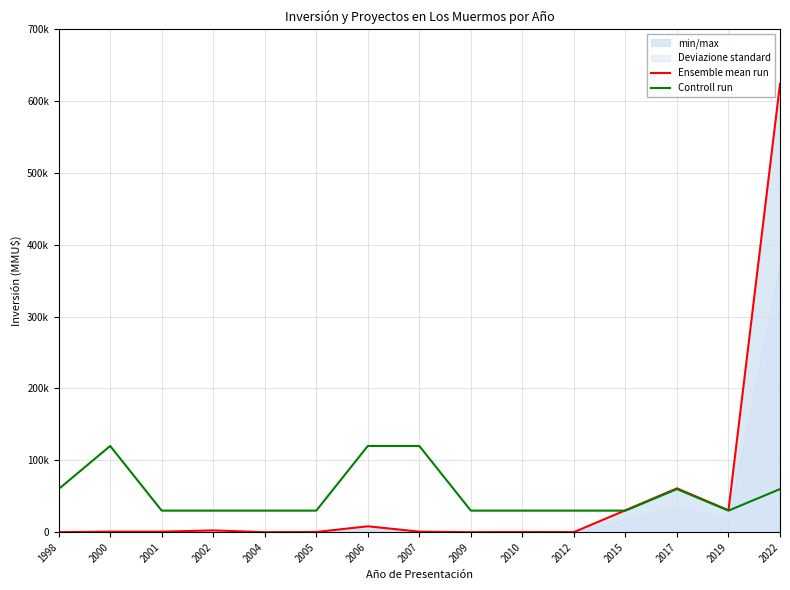

Between 2015 and 2012, which is larger?

2015